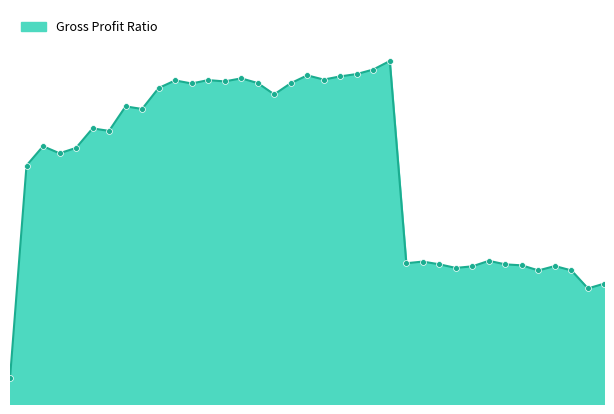

Does the chart have visible grid lines?

No